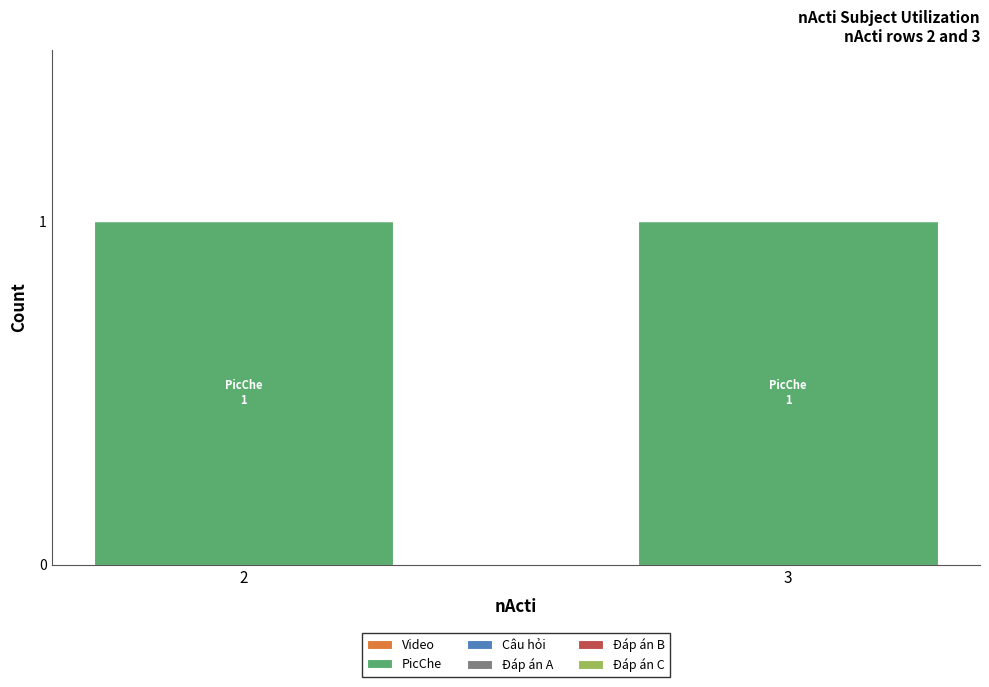

At how many categories does at least one series exceed 0?

2